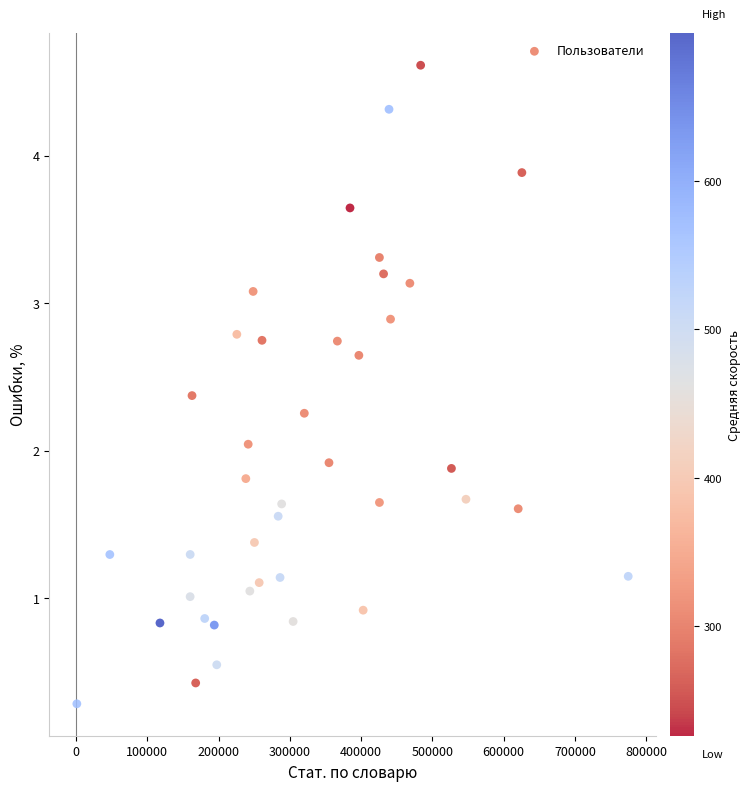

What is the range of Y values (max minus min)?

4.3